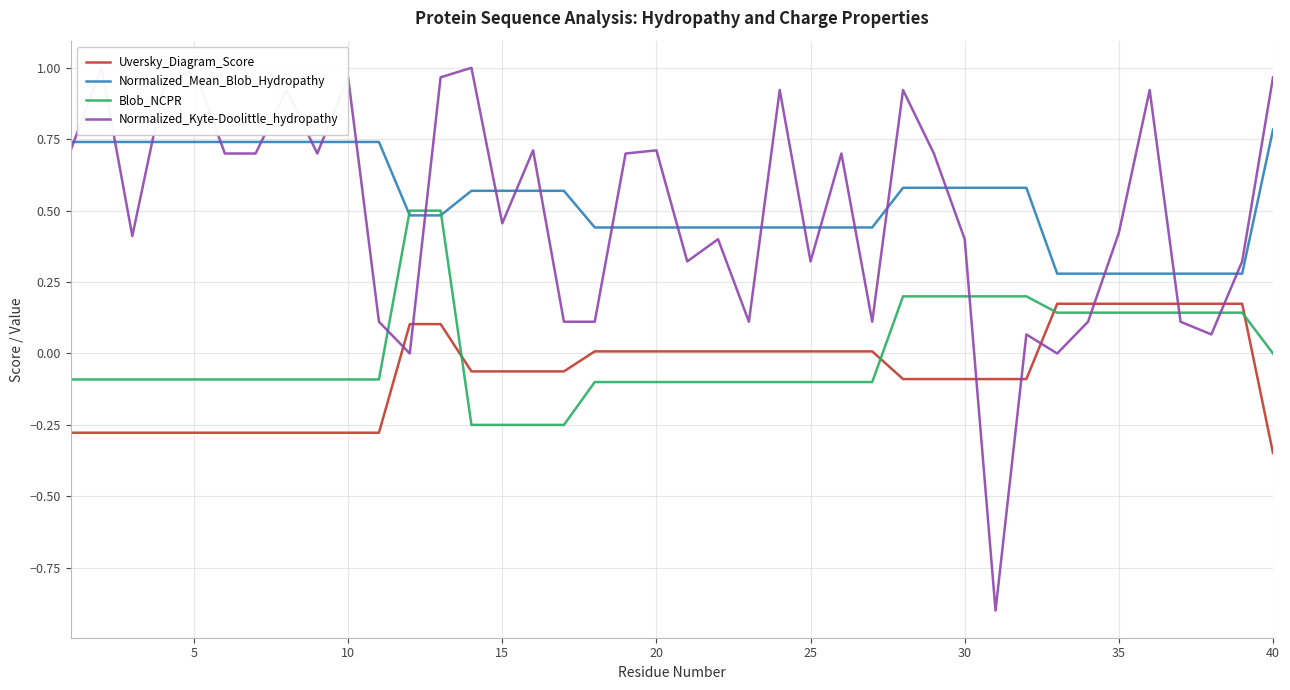

How many intersections are there between Blob_NCPR and Uversky_Diagram_Score?

4